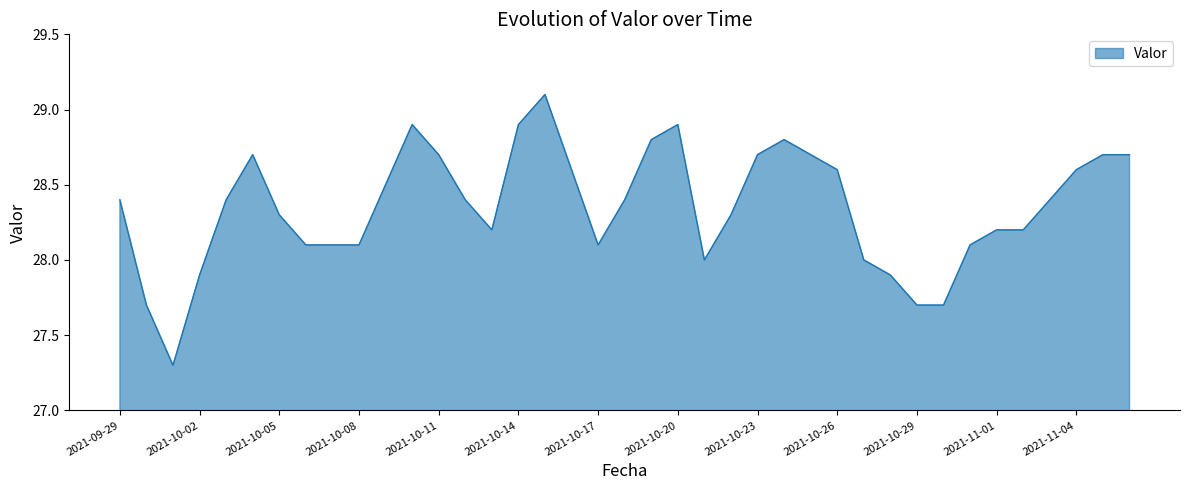

How many lines are shown in the chart?

1